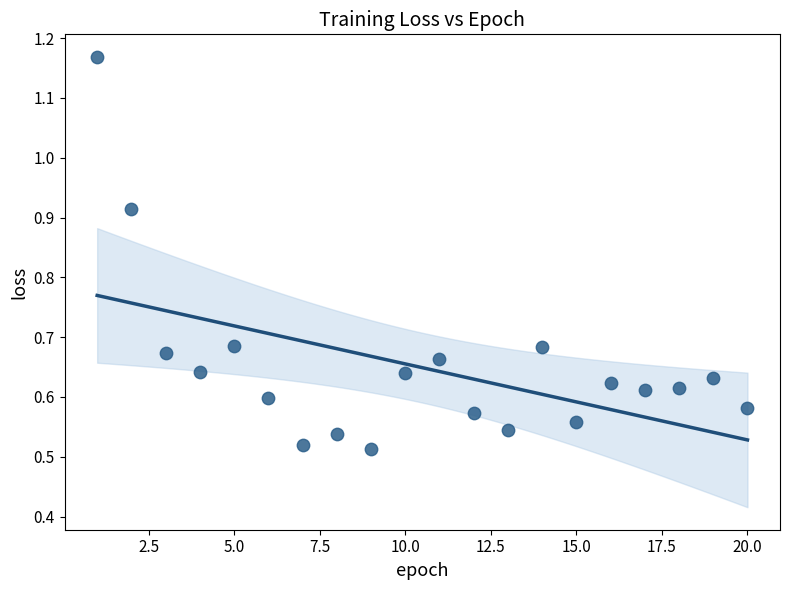

What is the range of X values (max minus min)?

19.0